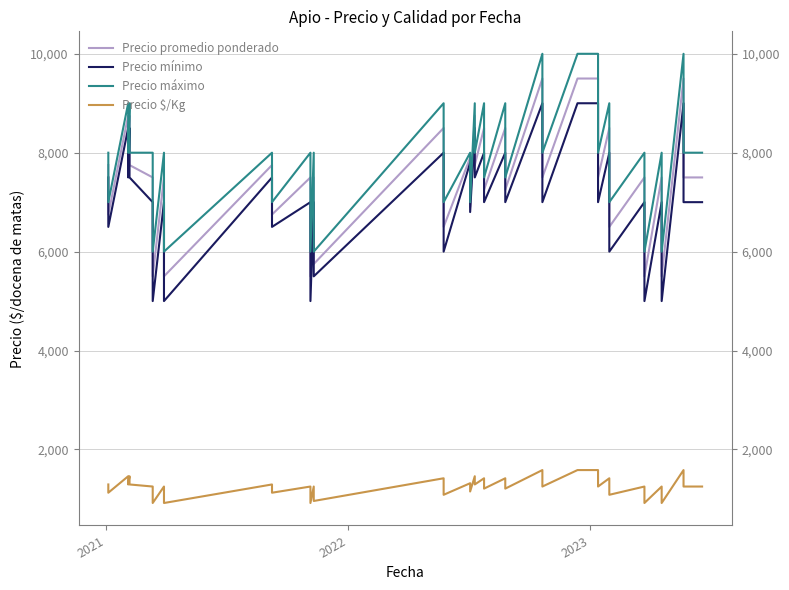

True or false: Precio máximo and Precio promedio ponderado intersect in this chart.

False